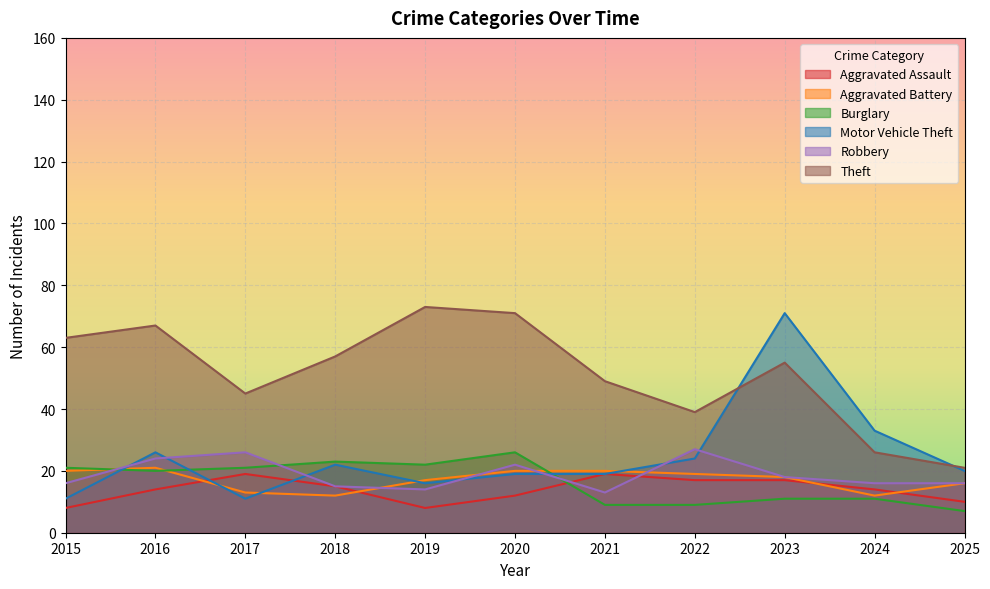

True or false: Aggravated Battery has more than 0 interior local peaks.

True